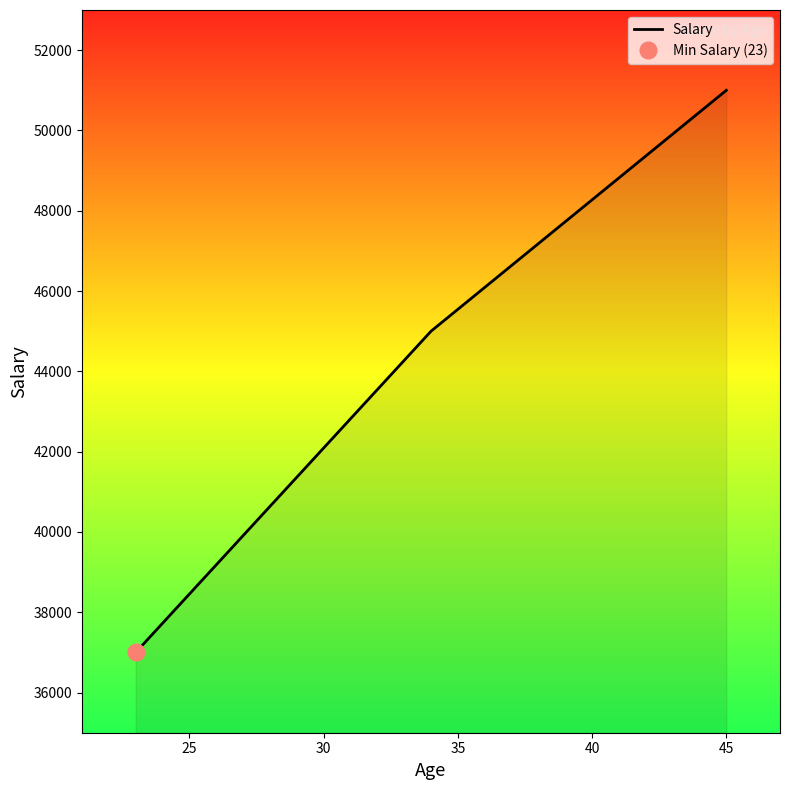

Is it true that the value at 20 is 56328?

False